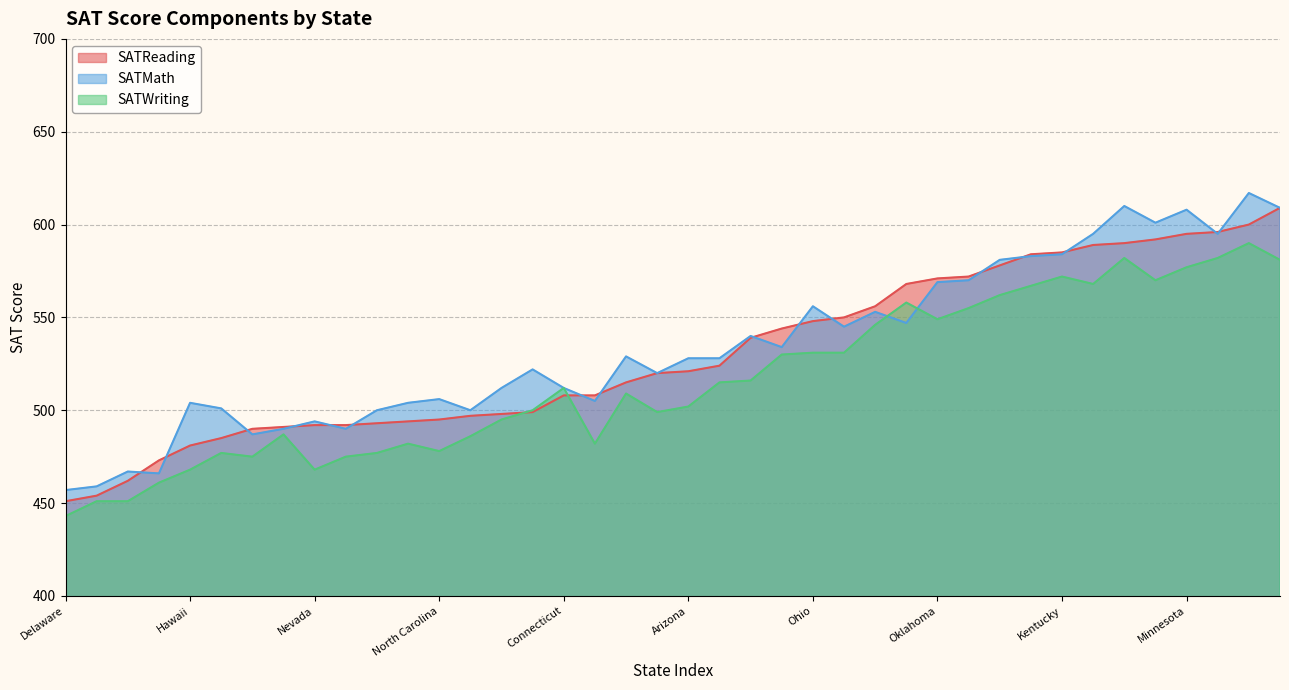

Reading left to right, what are all the values shown in this chart?

SATReading: Alabama=544	Alaska=508	Arizona=521	Arkansas=572	California=498	Colorado=578	Connecticut=508	Delaware=451	DC=473	Florida=492	Georgia=490	Hawaii=481	Idaho=454	Illinois=600	Indiana=493	Iowa=592	Kansas=589	Kentucky=585	Louisiana=556	Maine=462	Maryland=497	Massachusetts=515	Michigan=590	Minnesota=595	Mississippi=568	Missouri=596	Montana=539	Nebraska=584	Nevada=492	New Hampshire=524	New Jersey=499	New Mexico=550	New York=485	North Carolina=495	North Dakota=609	Ohio=548	Oklahoma=571	Oregon=520	Pennsylvania=494	Rhode Island=491
SATMath: Alabama=534	Alaska=505	Arizona=528	Arkansas=570	California=512	Colorado=581	Connecticut=512	Delaware=457	DC=466	Florida=490	Georgia=487	Hawaii=504	Idaho=459	Illinois=617	Indiana=500	Iowa=601	Kansas=595	Kentucky=584	Louisiana=553	Maine=467	Maryland=500	Massachusetts=529	Michigan=610	Minnesota=608	Mississippi=547	Missouri=595	Montana=540	Nebraska=583	Nevada=494	New Hampshire=528	New Jersey=522	New Mexico=545	New York=501	North Carolina=506	North Dakota=609	Ohio=556	Oklahoma=569	Oregon=520	Pennsylvania=504	Rhode Island=490
SATWriting: Alabama=530	Alaska=482	Arizona=502	Arkansas=555	California=495	Colorado=562	Connecticut=512	Delaware=443	DC=461	Florida=475	Georgia=475	Hawaii=468	Idaho=451	Illinois=590	Indiana=477	Iowa=570	Kansas=568	Kentucky=572	Louisiana=546	Maine=451	Maryland=486	Massachusetts=509	Michigan=582	Minnesota=577	Mississippi=558	Missouri=582	Montana=516	Nebraska=567	Nevada=468	New Hampshire=515	New Jersey=500	New Mexico=531	New York=477	North Carolina=478	North Dakota=581	Ohio=531	Oklahoma=549	Oregon=499	Pennsylvania=482	Rhode Island=487